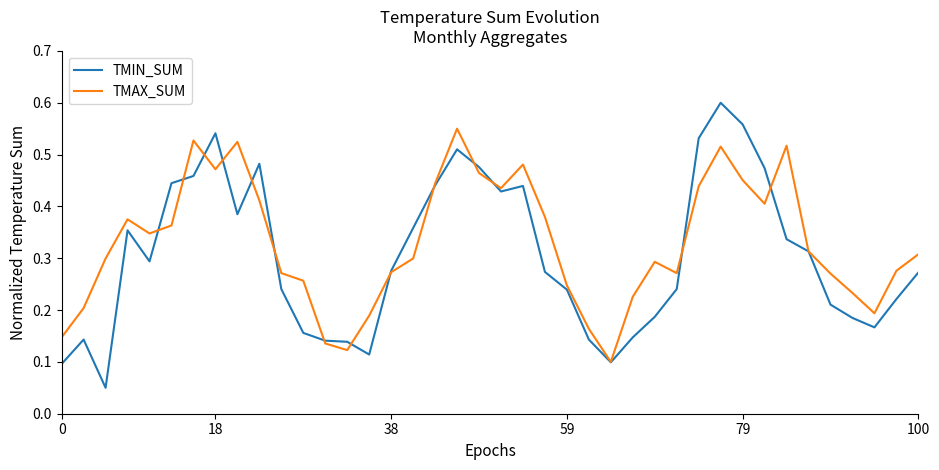

What are all the series names shown in the legend?

TMIN_SUM, TMAX_SUM